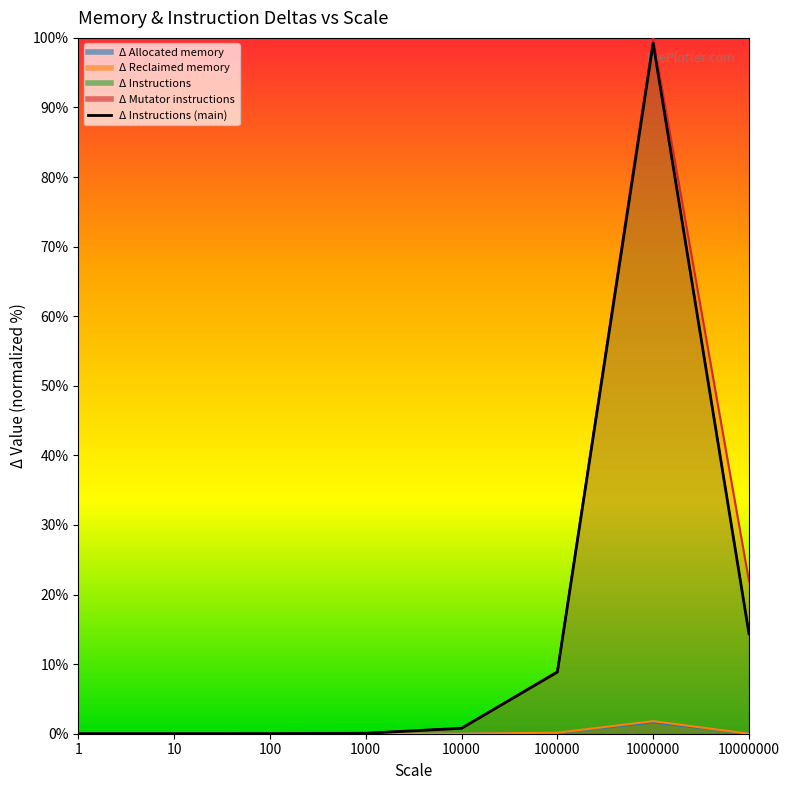

How many lines are shown in the chart?

5